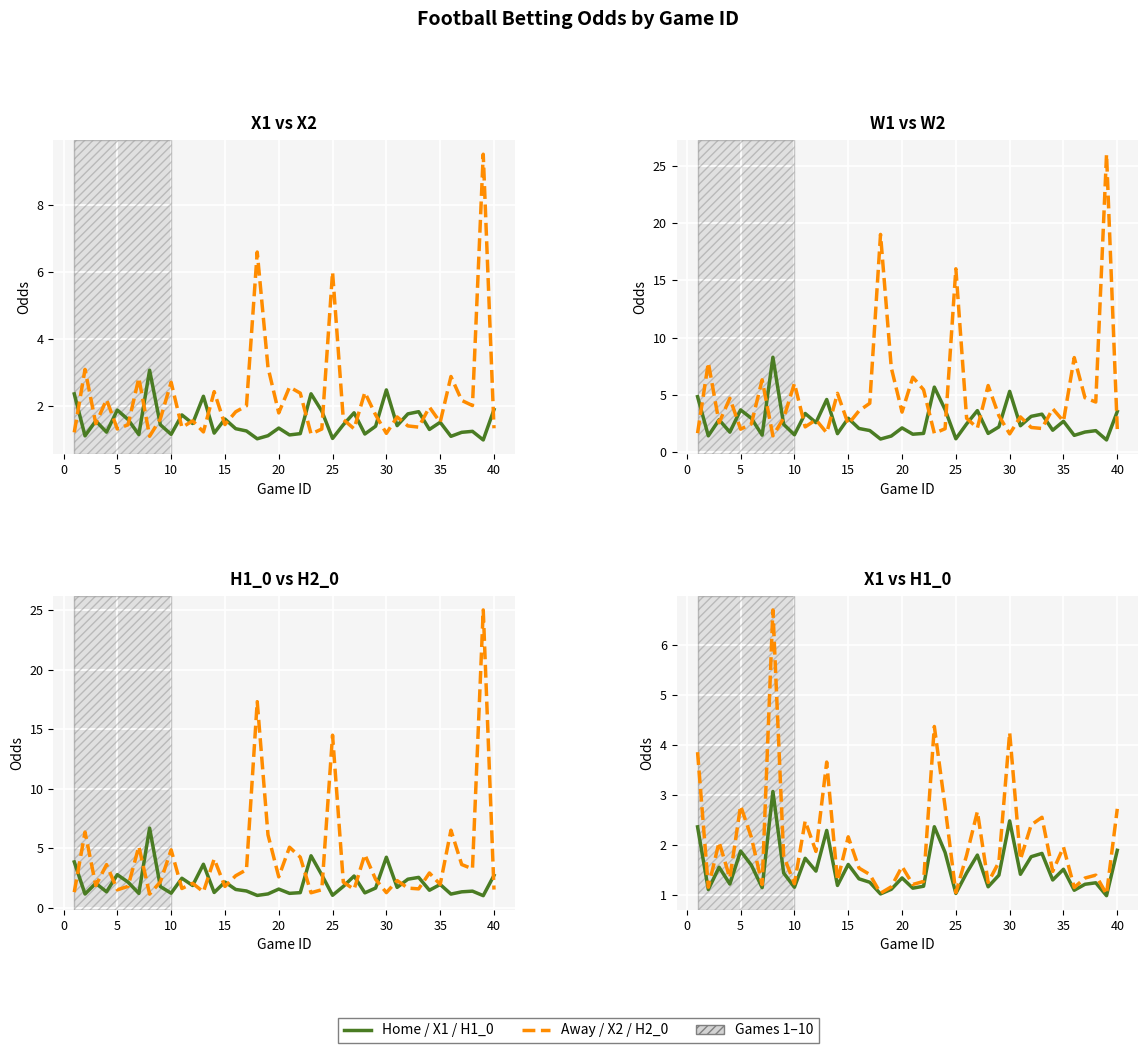

What is the difference between the maximum and minimum values in the X2 (Draw odds away) series?

8.4